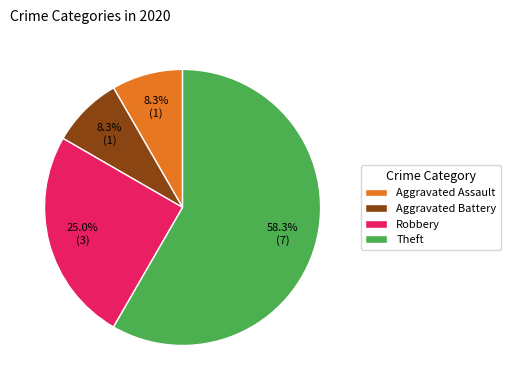

To the nearest percent, what is the average slice percentage?

25%